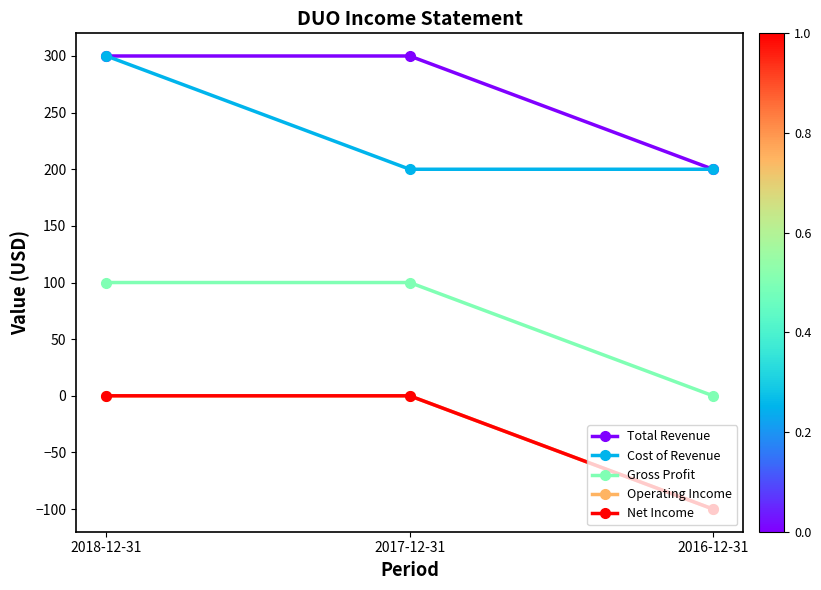

Is this an area chart (filled region under the line)?

No